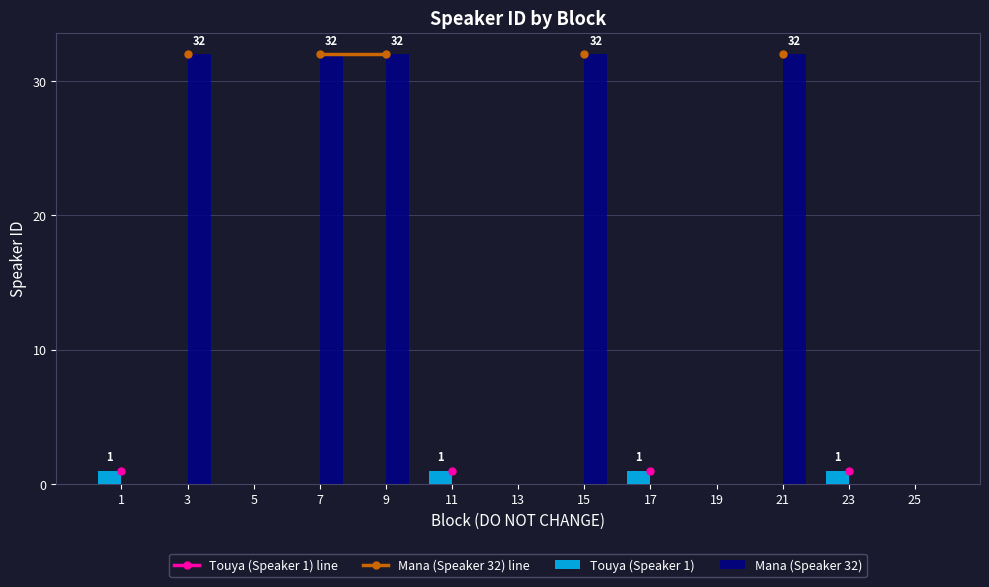

How many values in the Mana (Speaker 32) series exceed 0?

5